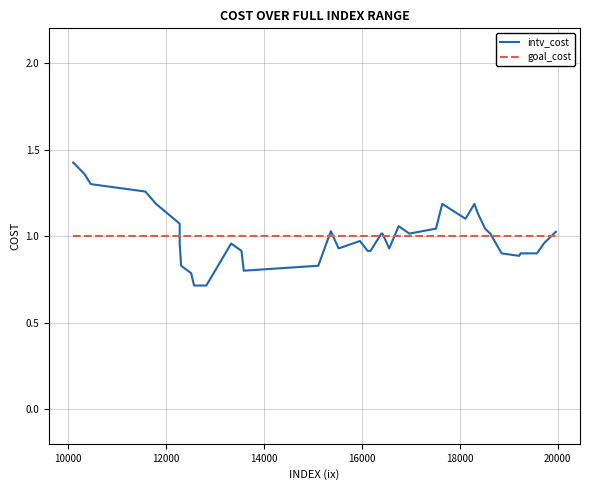

What value does the goal_cost series have at 16000?

1.0